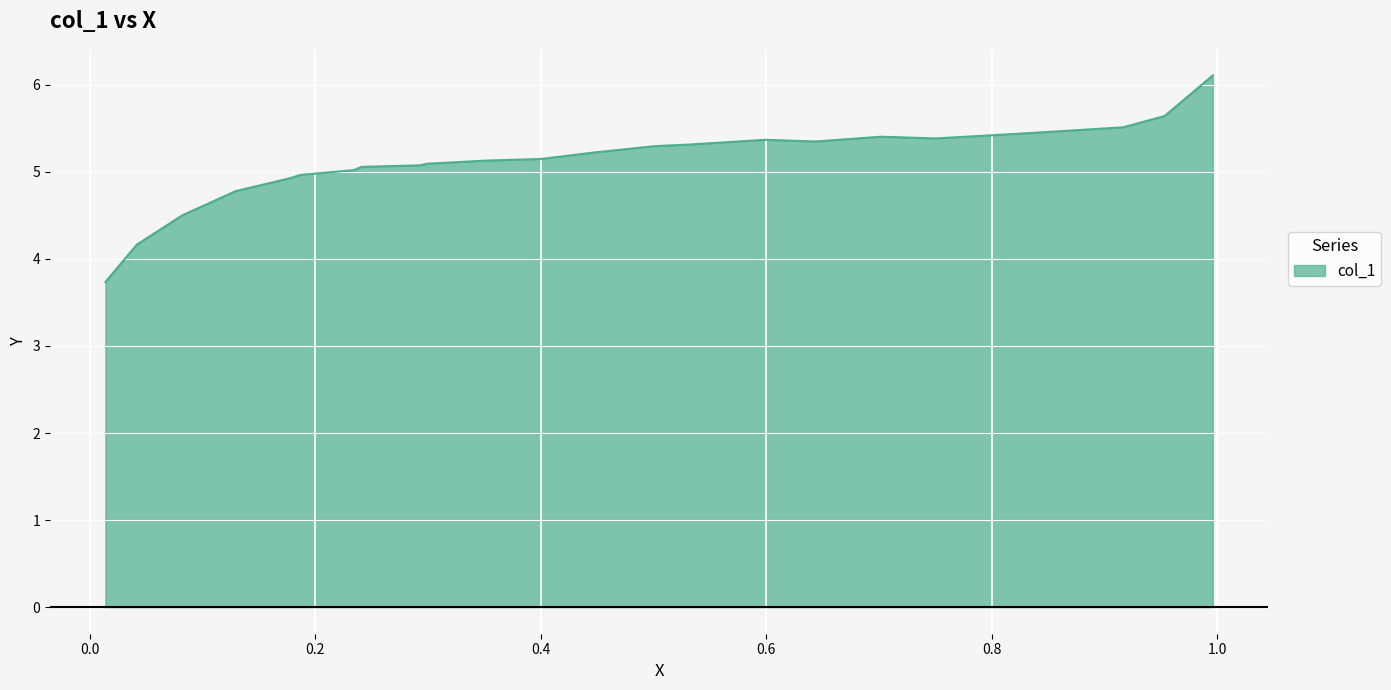

Which category has the highest value across all series?

0.9959